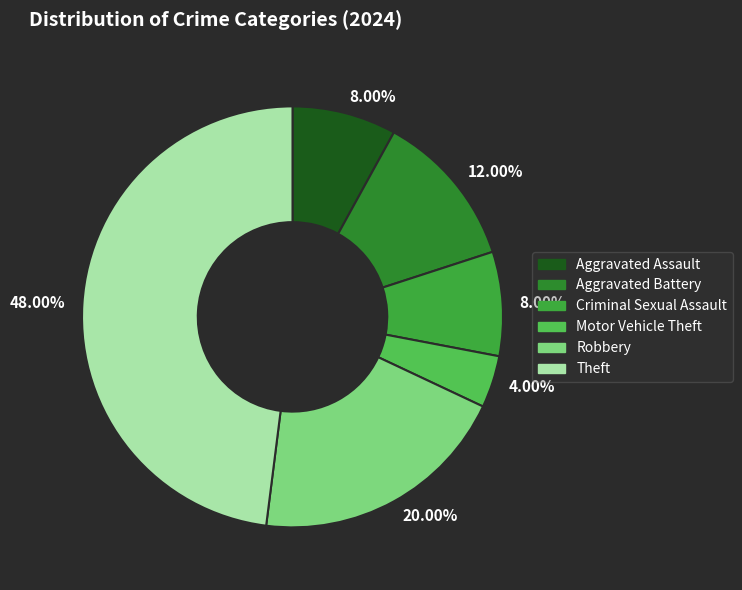

How many slices are in this pie chart?

6